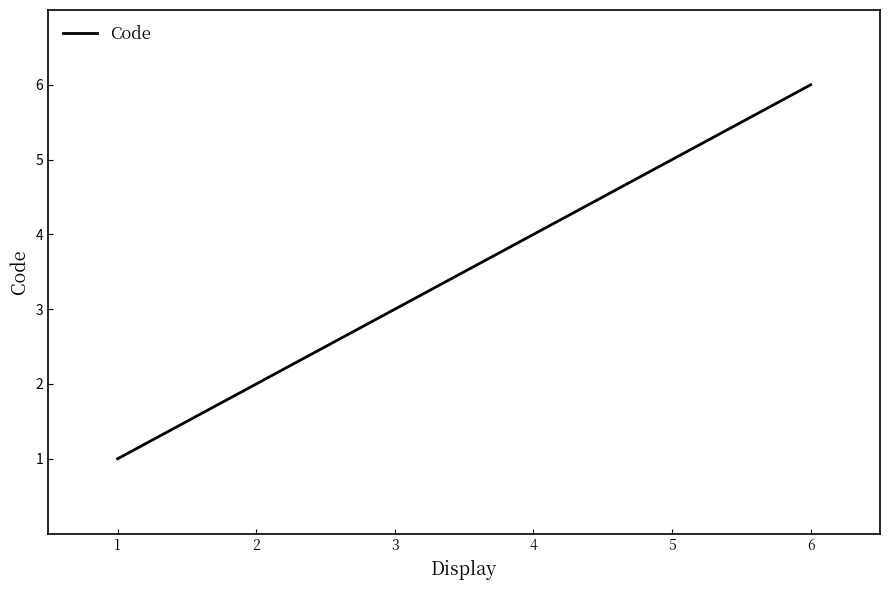

Which label corresponds to the largest value in the chart?

6